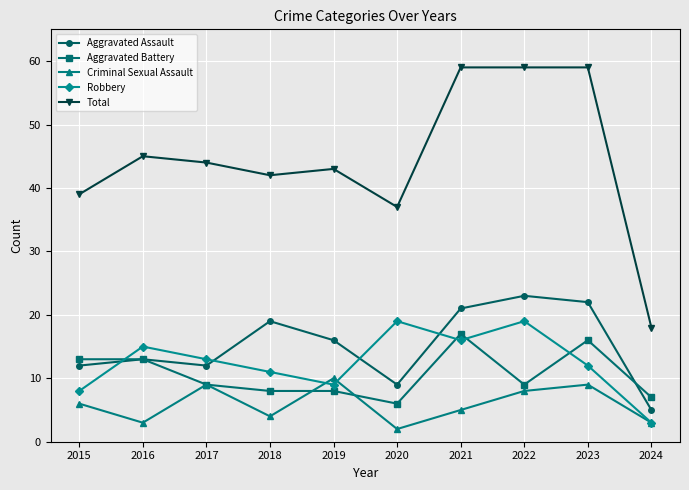

Reading left to right, extract all data points from this chart.

Aggravated Assault: 12	13	12	19	16	9	21	23	22	5
Aggravated Battery: 13	13	9	8	8	6	17	9	16	7
Criminal Sexual Assault: 6	3	9	4	10	2	5	8	9	3
Robbery: 8	15	13	11	9	19	16	19	12	3
Total: 39	45	44	42	43	37	59	59	59	18